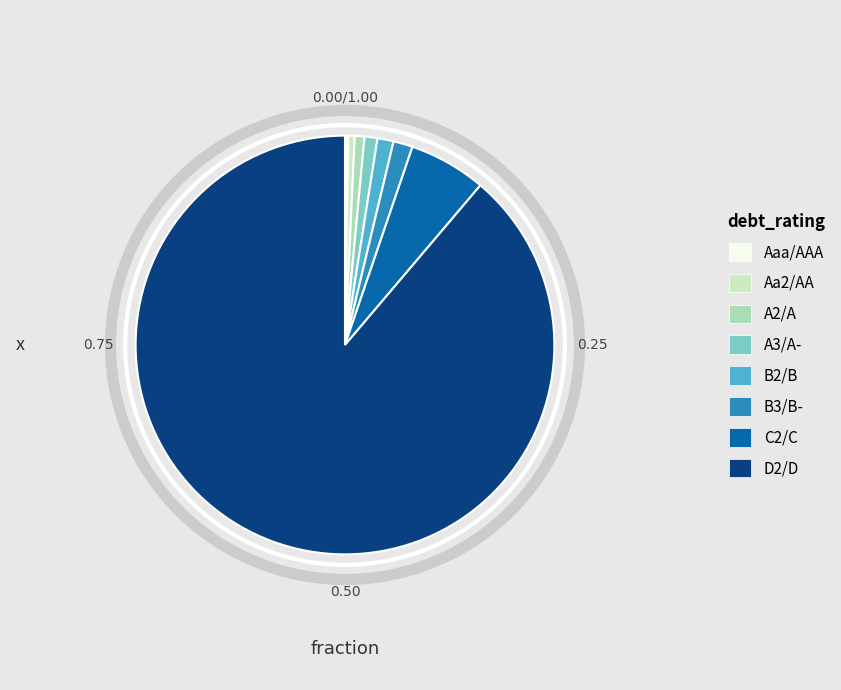

Is the sum of A2/A and D2/D greater than half?

Yes